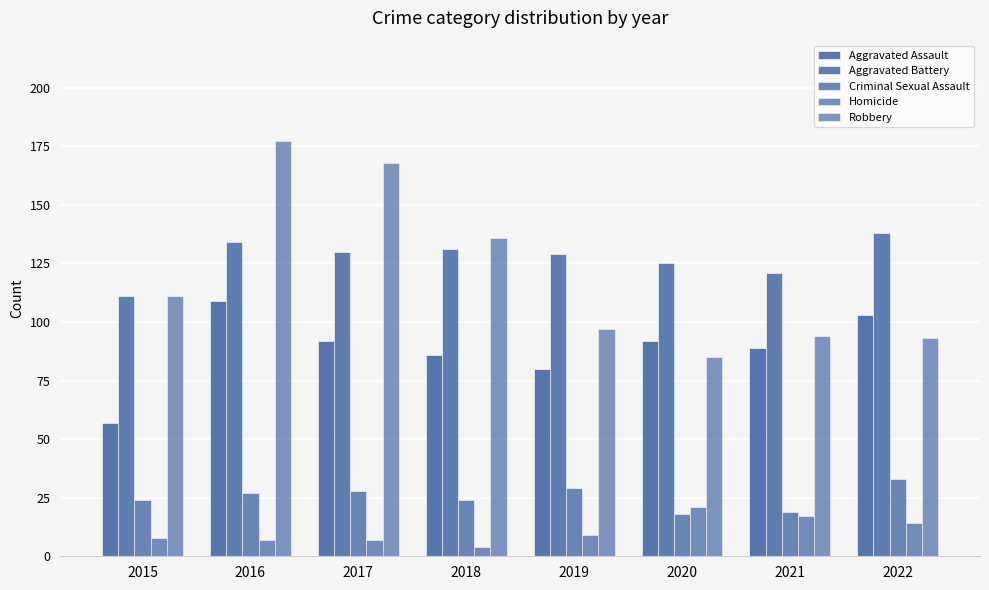

Reading left to right, extract all data points from this chart.

Aggravated Assault: 2015=57	2016=109	2017=92	2018=86	2019=80	2020=92	2021=89	2022=103
Aggravated Battery: 2015=111	2016=134	2017=130	2018=131	2019=129	2020=125	2021=121	2022=138
Criminal Sexual Assault: 2015=24	2016=27	2017=28	2018=24	2019=29	2020=18	2021=19	2022=33
Homicide: 2015=8	2016=7	2017=7	2018=4	2019=9	2020=21	2021=17	2022=14
Robbery: 2015=111	2016=177	2017=168	2018=136	2019=97	2020=85	2021=94	2022=93